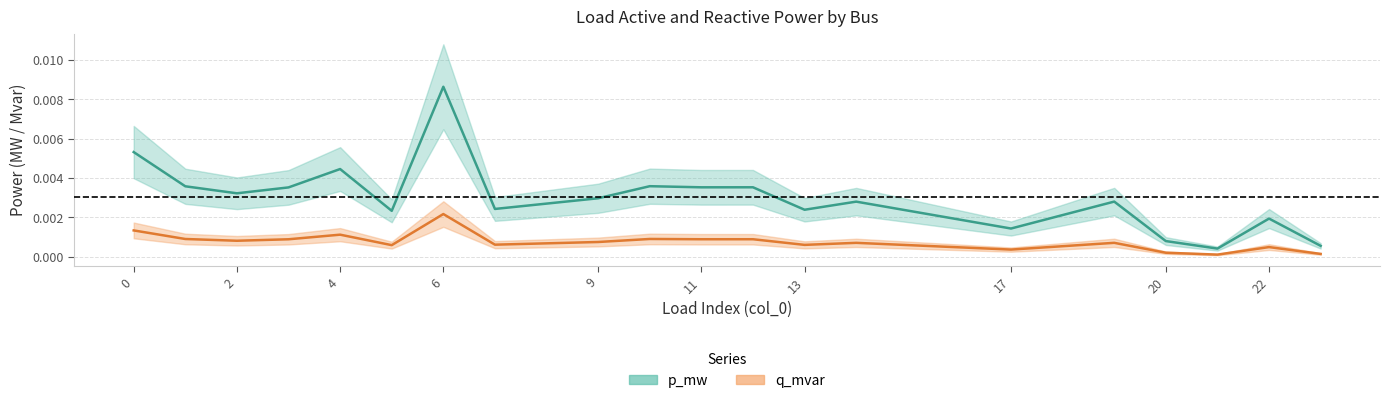

Which has a higher value, 19 or 12?

12